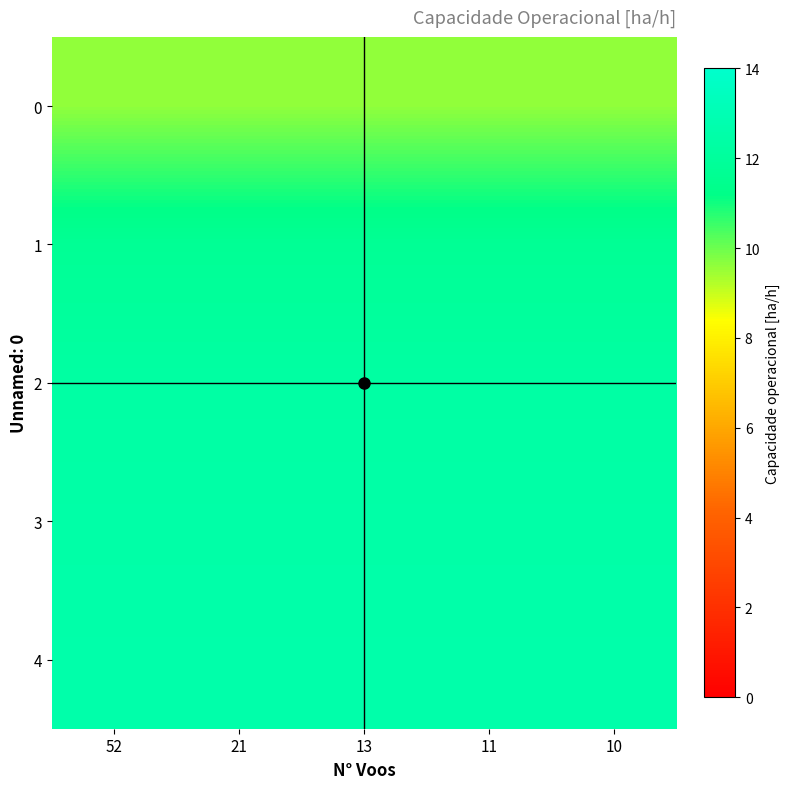

Reading right to left, list all the values displayed in this chart.

0: 10=9.6	11=9.6	13=9.6	21=9.6	52=9.6
1: 10=11.7	11=11.7	13=11.7	21=11.7	52=11.7
2: 10=12.3	11=12.3	13=12.3	21=12.3	52=12.3
3: 10=12.5	11=12.5	13=12.5	21=12.5	52=12.5
4: 10=12.6	11=12.6	13=12.6	21=12.6	52=12.6